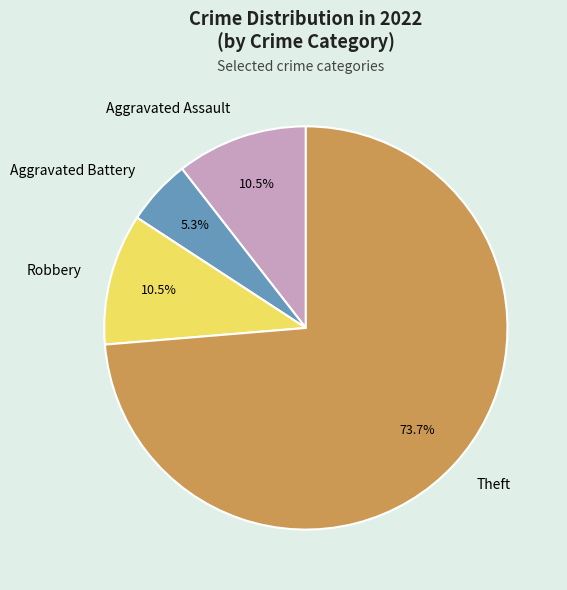

To the nearest percent, what is the difference between the Aggravated Assault and Theft slice percentages?

63%